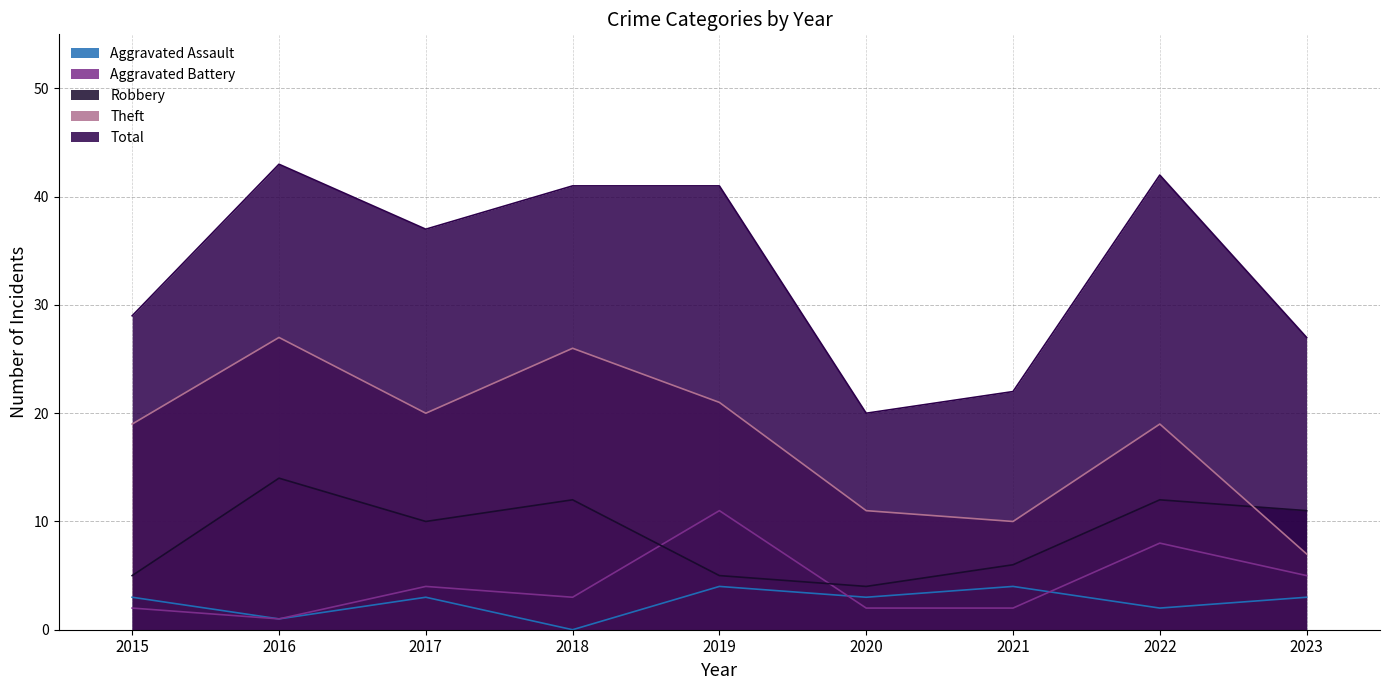

How many values in the Total series exceed 37?

4